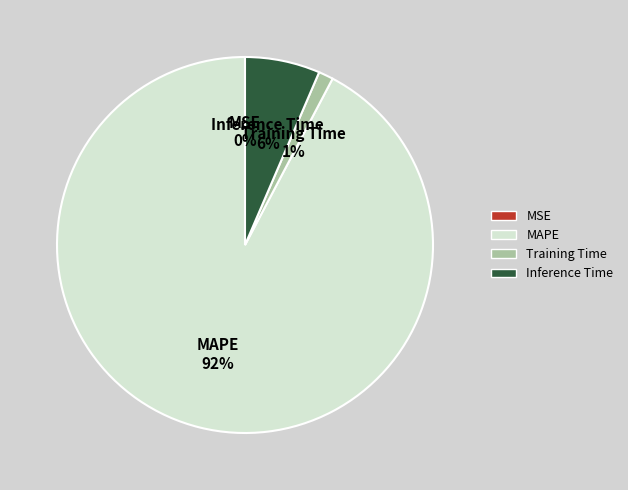

What is the largest slice in the pie chart?

MAPE